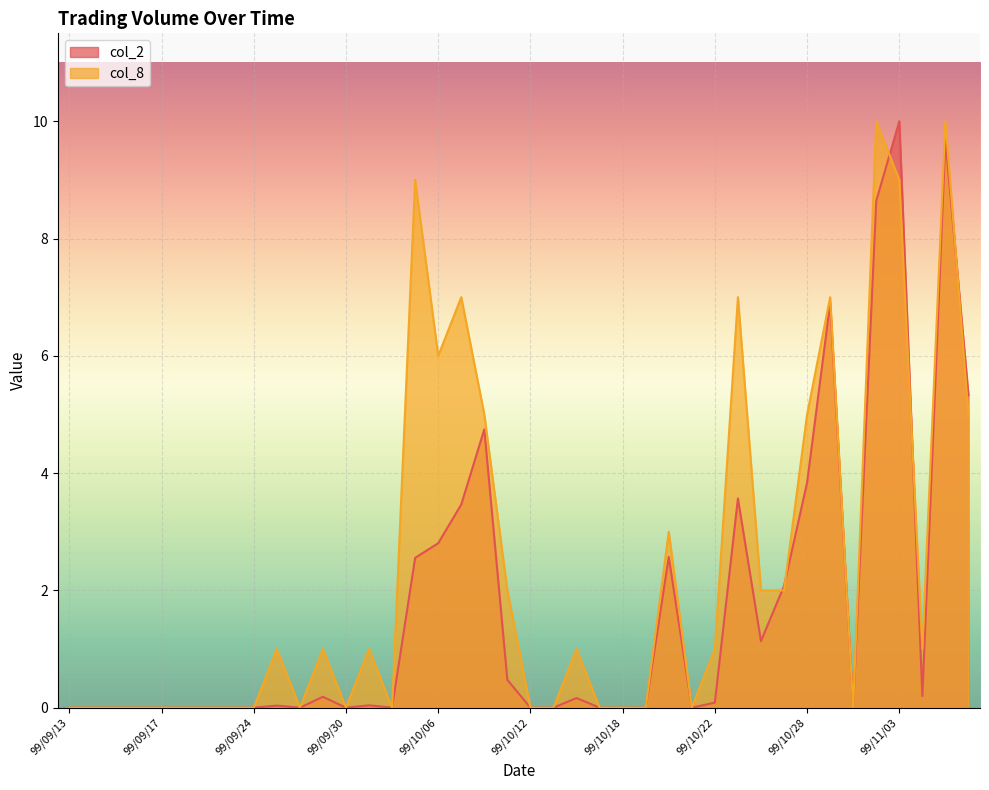

What position from the left is 99/10/27?

32